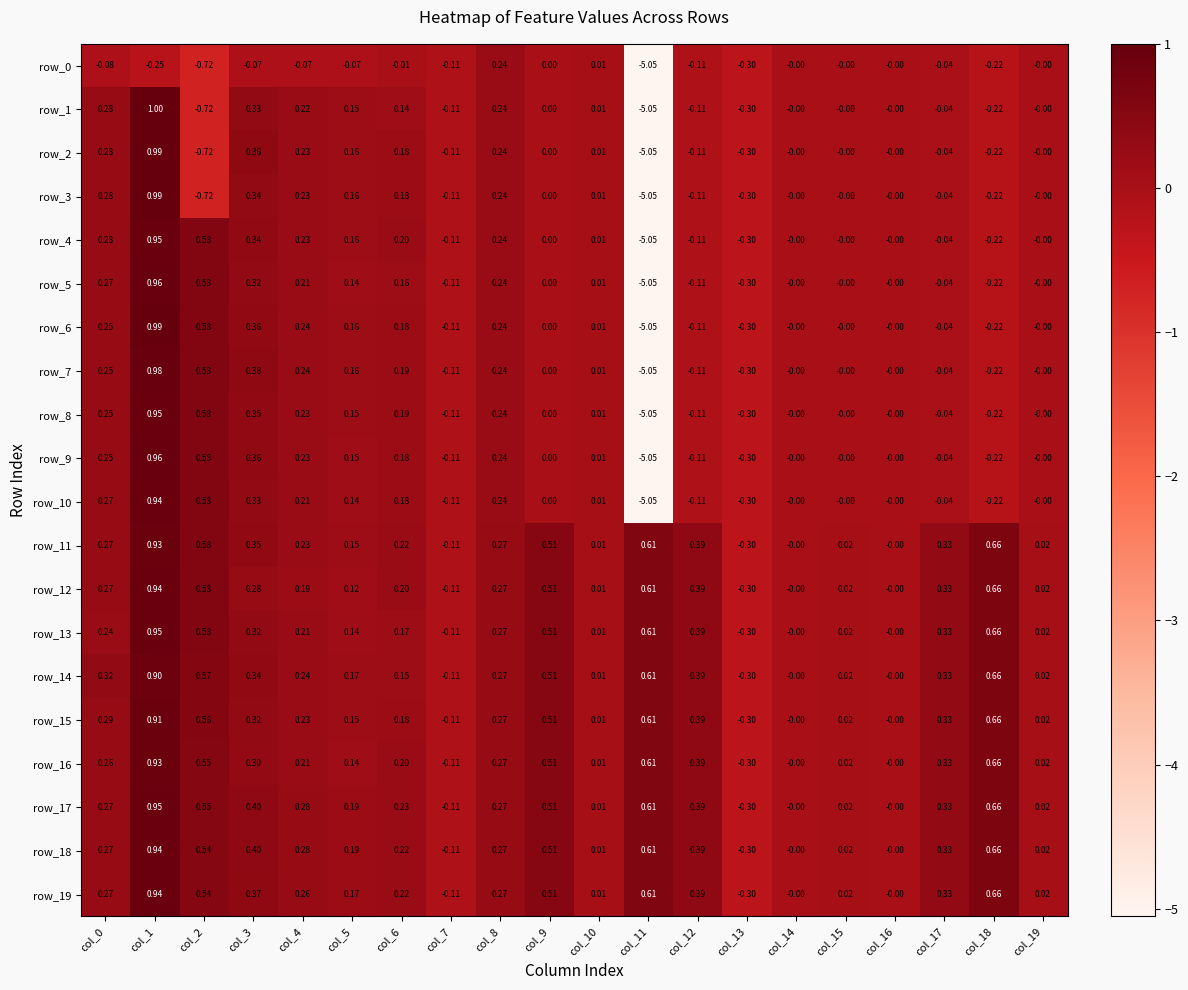

Reading right to left, what are all the values shown in this chart?

row_0: -0.0	-0.2	-0.0	-0.0	-0.0	-0.0	-0.3	-0.1	-5.1	0.0	0.0	0.2	-0.1	-0.0	-0.1	-0.1	-0.1	-0.7	-0.2	-0.1
row_1: -0.0	-0.2	-0.0	-0.0	-0.0	-0.0	-0.3	-0.1	-5.1	0.0	0.0	0.2	-0.1	0.1	0.2	0.2	0.3	-0.7	1.0	0.3
row_2: -0.0	-0.2	-0.0	-0.0	-0.0	-0.0	-0.3	-0.1	-5.1	0.0	0.0	0.2	-0.1	0.2	0.2	0.2	0.4	-0.7	1.0	0.3
row_3: -0.0	-0.2	-0.0	-0.0	-0.0	-0.0	-0.3	-0.1	-5.1	0.0	0.0	0.2	-0.1	0.2	0.2	0.2	0.3	-0.7	1.0	0.3
row_4: -0.0	-0.2	-0.0	-0.0	-0.0	-0.0	-0.3	-0.1	-5.1	0.0	0.0	0.2	-0.1	0.2	0.2	0.2	0.3	0.6	1.0	0.3
row_5: -0.0	-0.2	-0.0	-0.0	-0.0	-0.0	-0.3	-0.1	-5.1	0.0	0.0	0.2	-0.1	0.2	0.1	0.2	0.3	0.6	1.0	0.3
row_6: -0.0	-0.2	-0.0	-0.0	-0.0	-0.0	-0.3	-0.1	-5.1	0.0	0.0	0.2	-0.1	0.2	0.2	0.2	0.4	0.6	1.0	0.3
row_7: -0.0	-0.2	-0.0	-0.0	-0.0	-0.0	-0.3	-0.1	-5.1	0.0	0.0	0.2	-0.1	0.2	0.2	0.2	0.4	0.6	1.0	0.3
row_8: -0.0	-0.2	-0.0	-0.0	-0.0	-0.0	-0.3	-0.1	-5.1	0.0	0.0	0.2	-0.1	0.2	0.2	0.2	0.3	0.6	1.0	0.2
row_9: -0.0	-0.2	-0.0	-0.0	-0.0	-0.0	-0.3	-0.1	-5.1	0.0	0.0	0.2	-0.1	0.2	0.1	0.2	0.4	0.6	1.0	0.2
row_10: -0.0	-0.2	-0.0	-0.0	-0.0	-0.0	-0.3	-0.1	-5.1	0.0	0.0	0.2	-0.1	0.2	0.1	0.2	0.3	0.6	0.9	0.3
row_11: 0.0	0.7	0.3	-0.0	0.0	-0.0	-0.3	0.4	0.6	0.0	0.5	0.3	-0.1	0.2	0.2	0.2	0.3	0.6	0.9	0.3
row_12: 0.0	0.7	0.3	-0.0	0.0	-0.0	-0.3	0.4	0.6	0.0	0.5	0.3	-0.1	0.2	0.1	0.2	0.3	0.6	0.9	0.3
row_13: 0.0	0.7	0.3	-0.0	0.0	-0.0	-0.3	0.4	0.6	0.0	0.5	0.3	-0.1	0.2	0.1	0.2	0.3	0.6	1.0	0.2
row_14: 0.0	0.7	0.3	-0.0	0.0	-0.0	-0.3	0.4	0.6	0.0	0.5	0.3	-0.1	0.2	0.2	0.2	0.3	0.6	0.9	0.3
row_15: 0.0	0.7	0.3	-0.0	0.0	-0.0	-0.3	0.4	0.6	0.0	0.5	0.3	-0.1	0.2	0.2	0.2	0.3	0.6	0.9	0.3
row_16: 0.0	0.7	0.3	-0.0	0.0	-0.0	-0.3	0.4	0.6	0.0	0.5	0.3	-0.1	0.2	0.1	0.2	0.3	0.5	0.9	0.3
row_17: 0.0	0.7	0.3	-0.0	0.0	-0.0	-0.3	0.4	0.6	0.0	0.5	0.3	-0.1	0.2	0.2	0.3	0.4	0.5	1.0	0.3
row_18: 0.0	0.7	0.3	-0.0	0.0	-0.0	-0.3	0.4	0.6	0.0	0.5	0.3	-0.1	0.2	0.2	0.3	0.4	0.5	0.9	0.3
row_19: 0.0	0.7	0.3	-0.0	0.0	-0.0	-0.3	0.4	0.6	0.0	0.5	0.3	-0.1	0.2	0.2	0.3	0.4	0.5	0.9	0.3